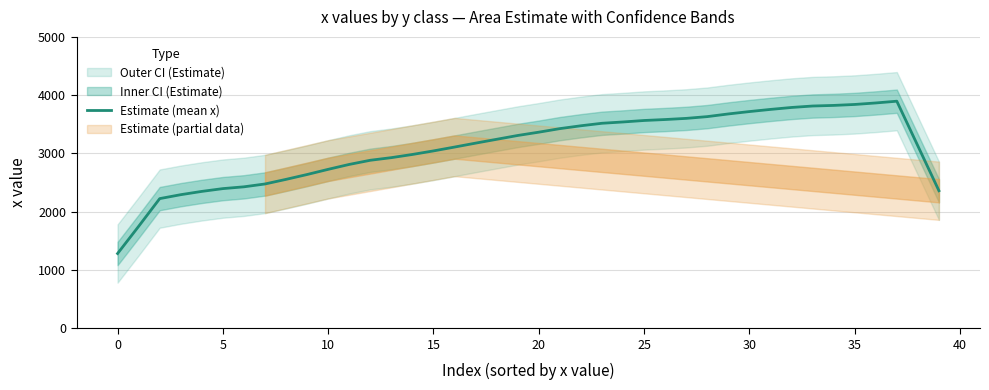

What is the label of the 21st point from the right?

19